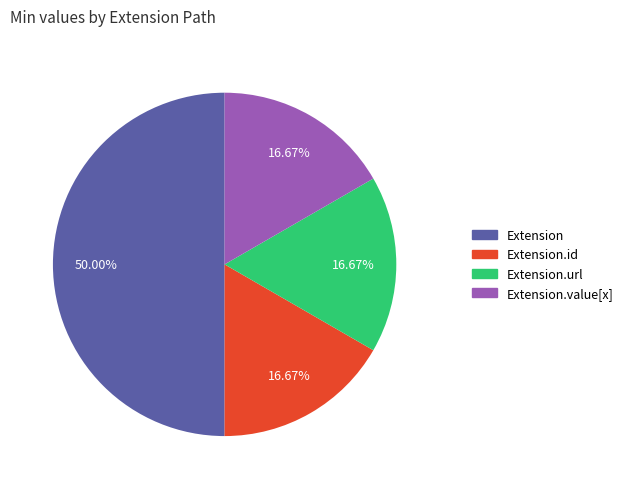

How many slices are in this pie chart?

4